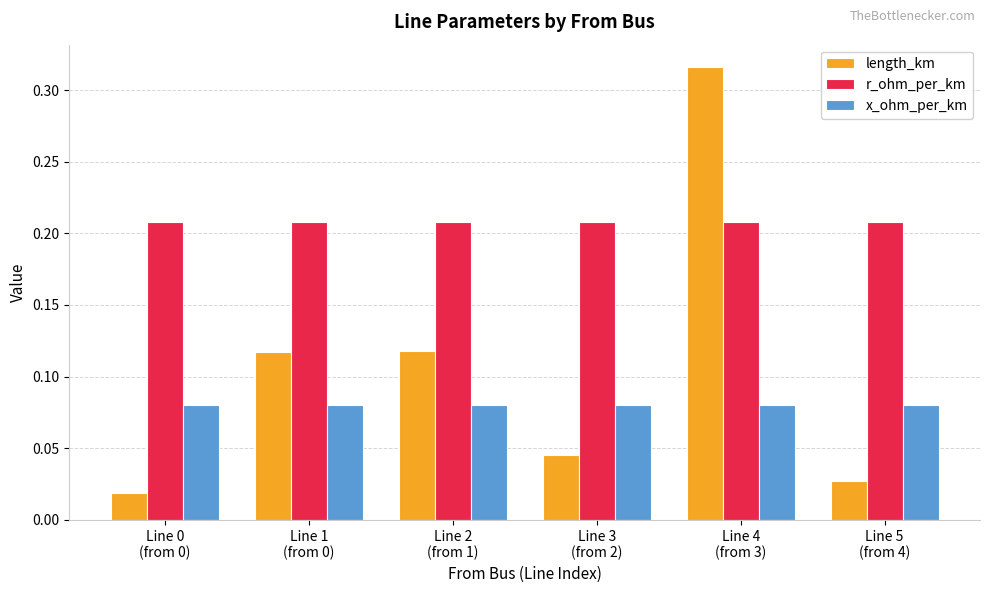

At how many categories does at least one series exceed 0?

6